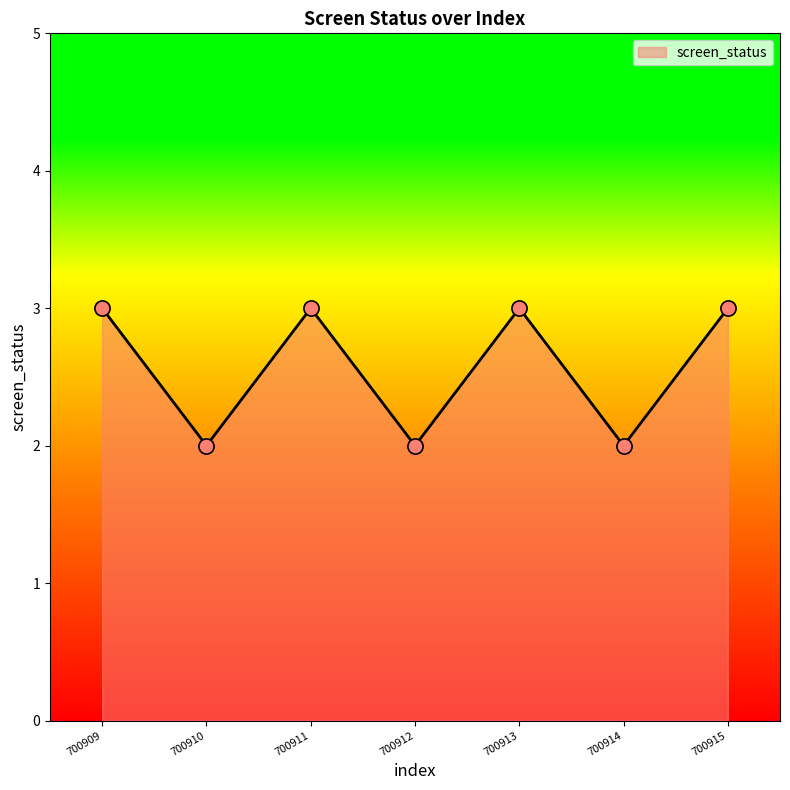

What is the change in value from 700911 to 700914?

-1